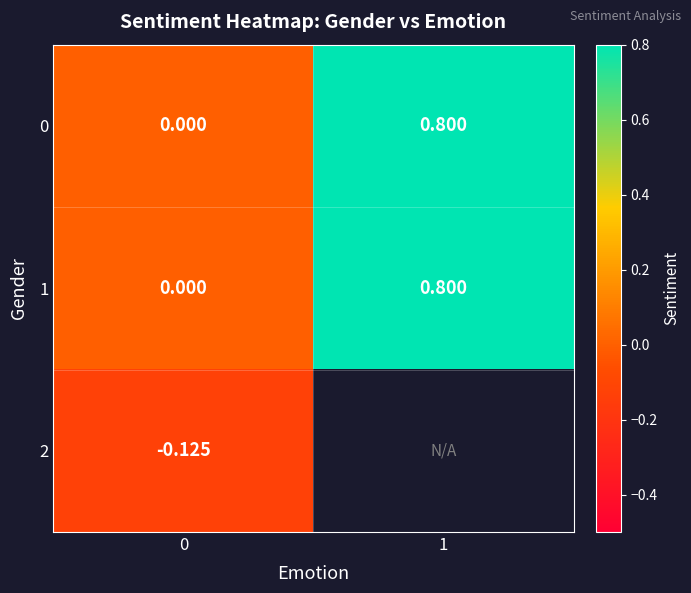

True or false: 0 has a value of 0.8 at 1.

True